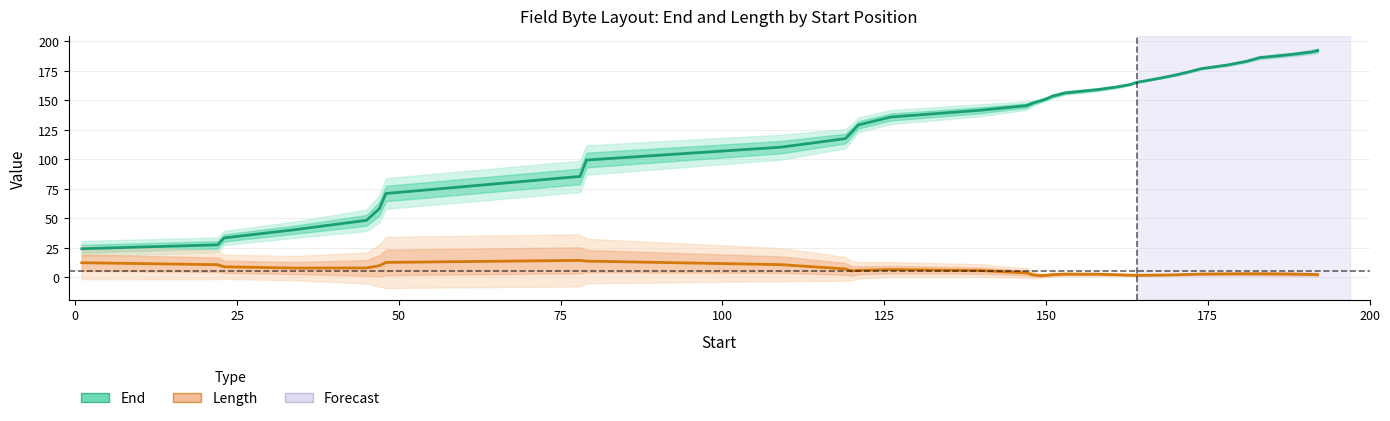

True or false: Length and End cross at least once.

False